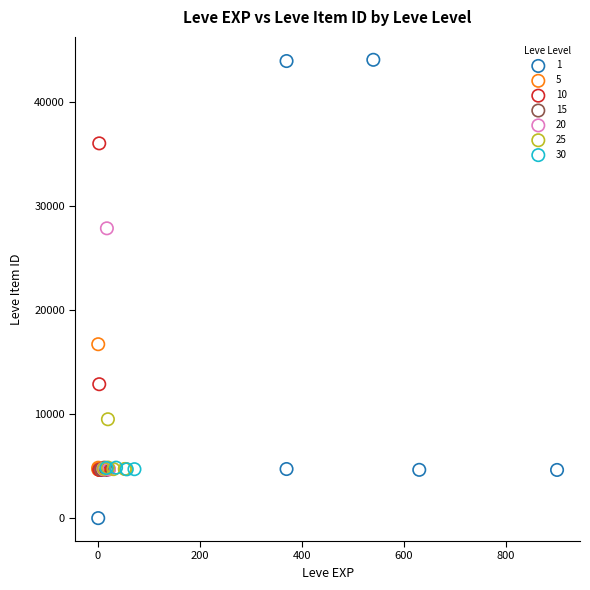

Which series has the widest spread of Y values?

1